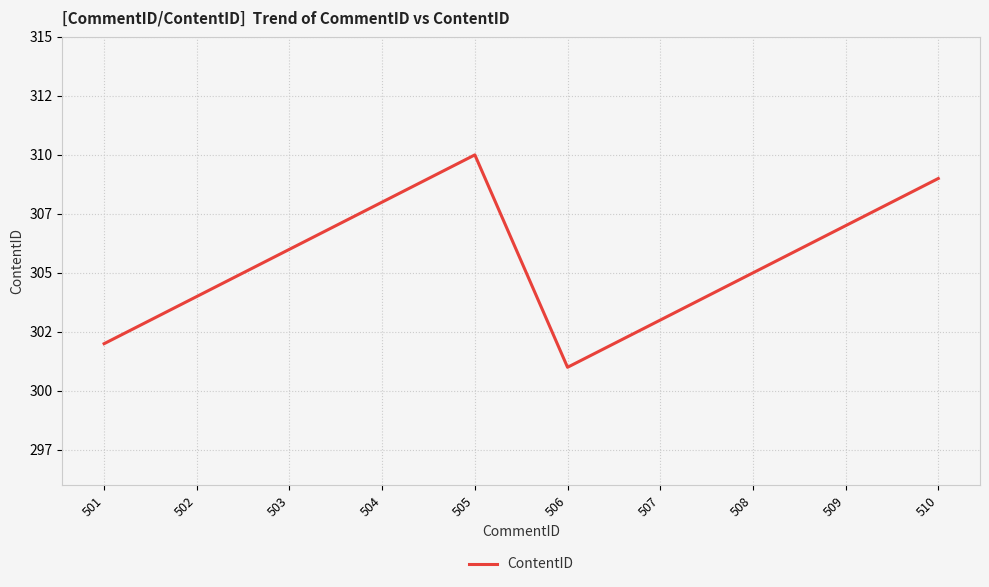

What is the difference between the values at 501 and 504?

6